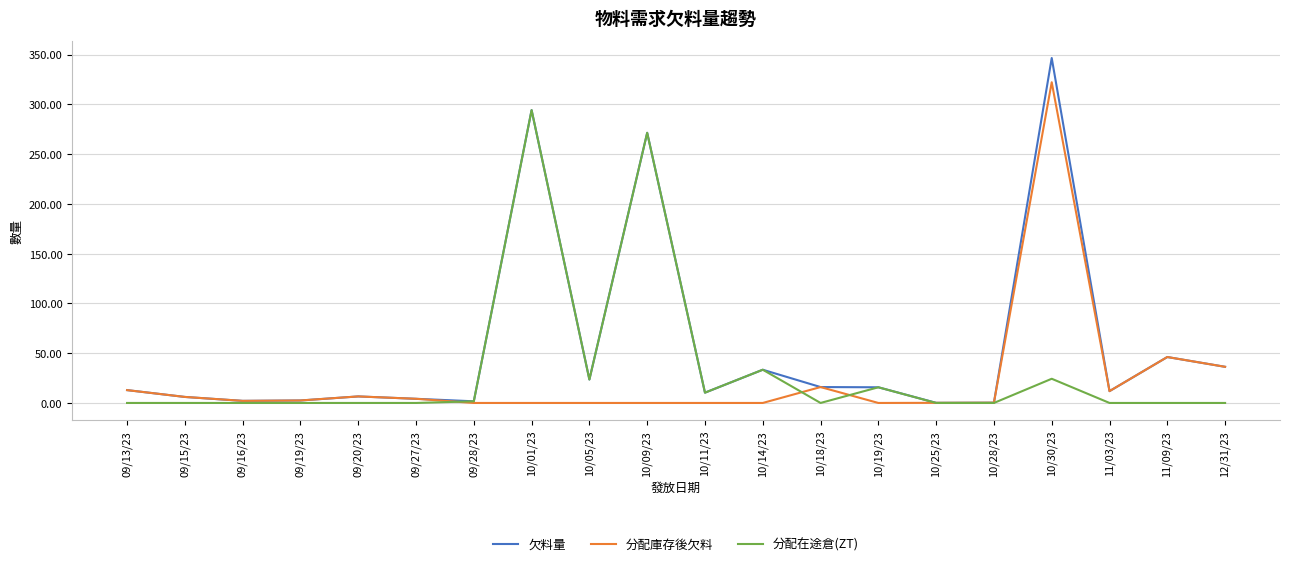

At how many categories does at least one series exceed 312?

1